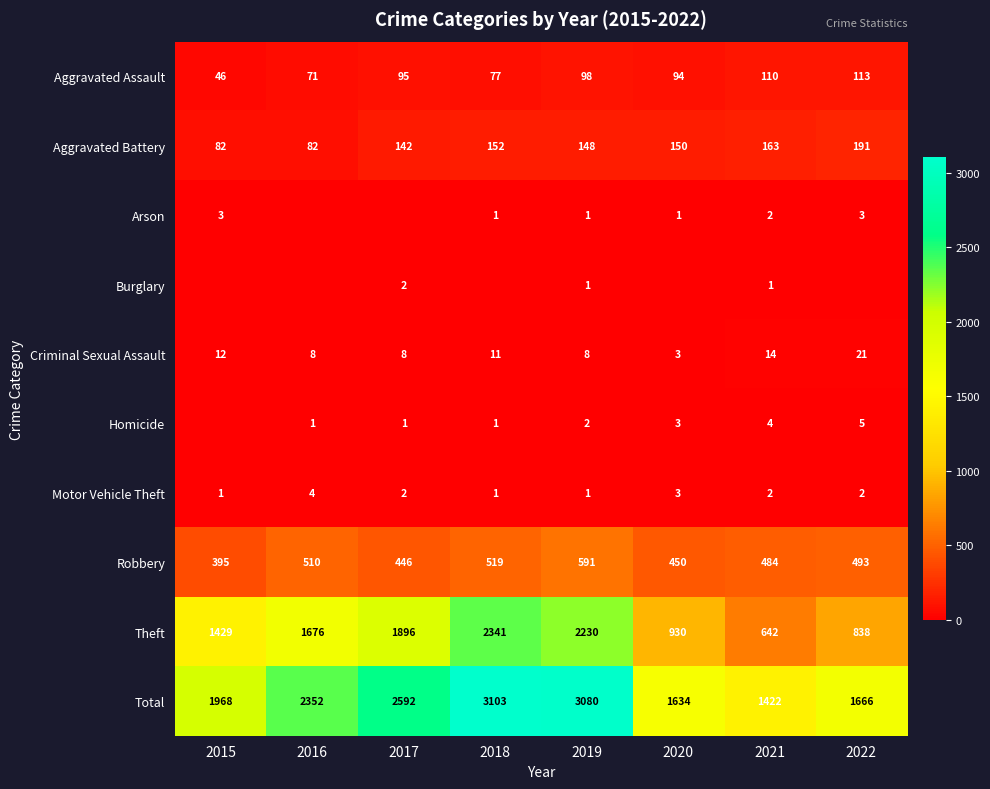

Which label corresponds to the largest value in the chart?

2018